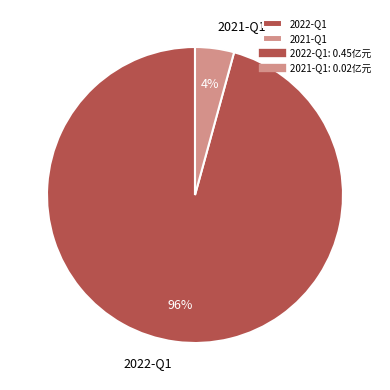

To the nearest percent, what percentage of the pie is 2022-Q1?

96%